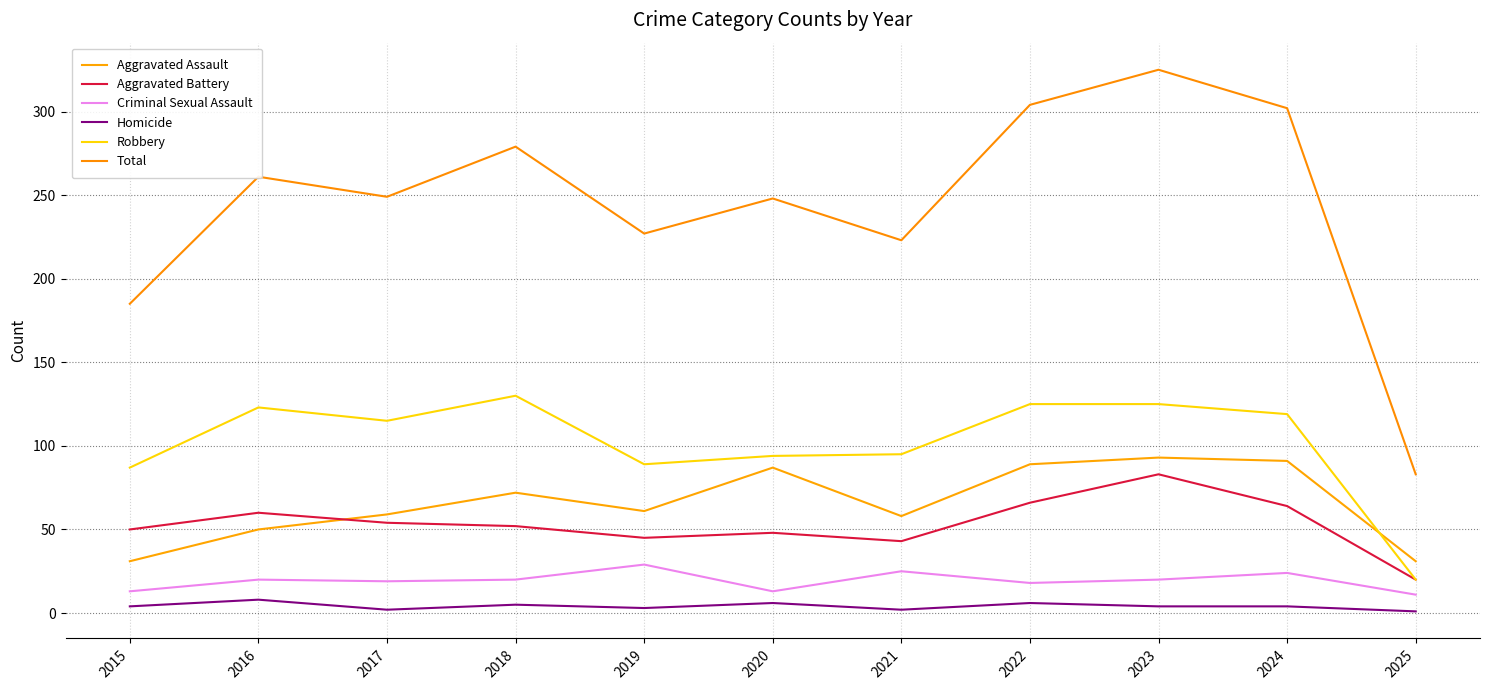

What is the lowest value of the Criminal Sexual Assault series?

11